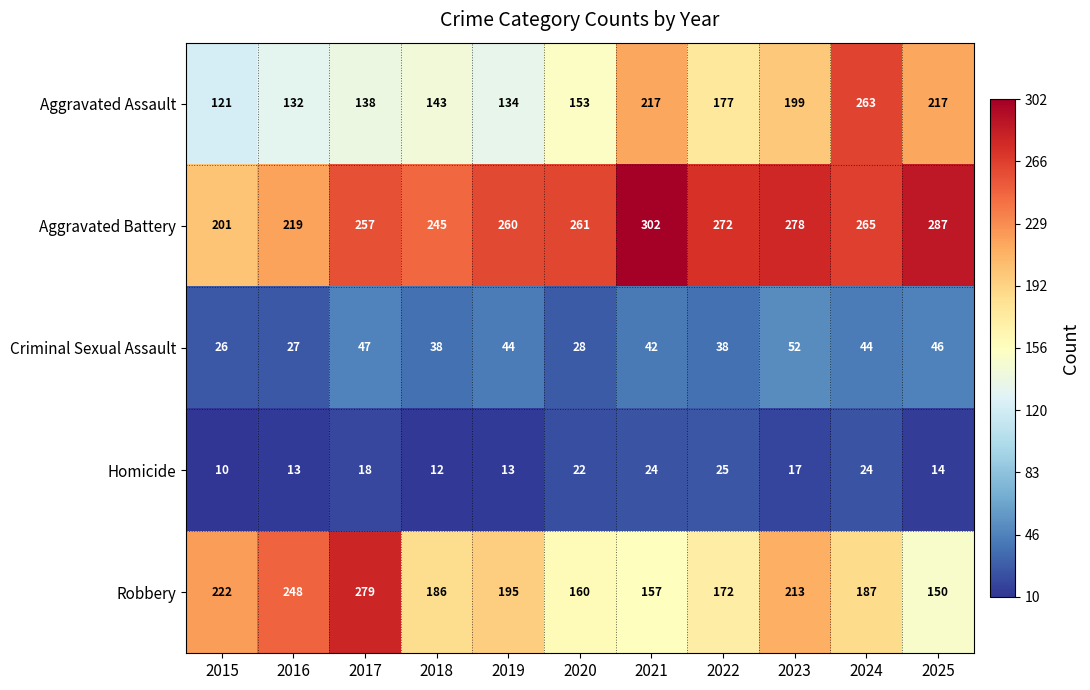

Which series has the largest total across all categories?

Aggravated Battery